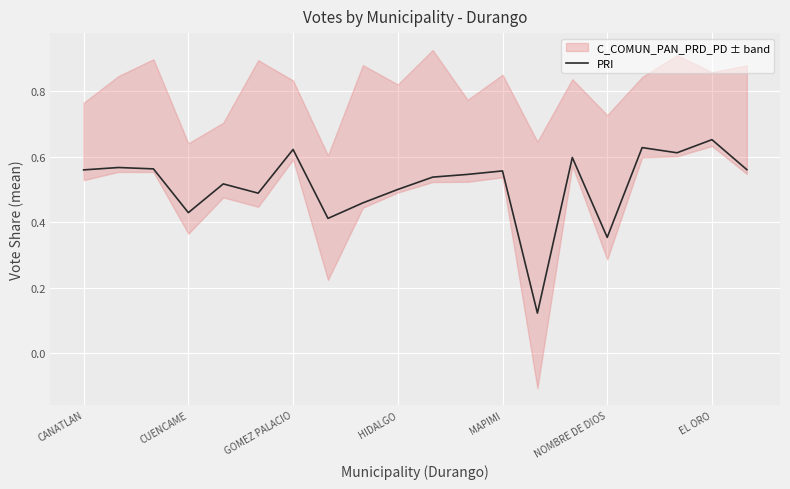

The value of PRI at NOMBRE DE DIOS is 0.2. True or false?

False